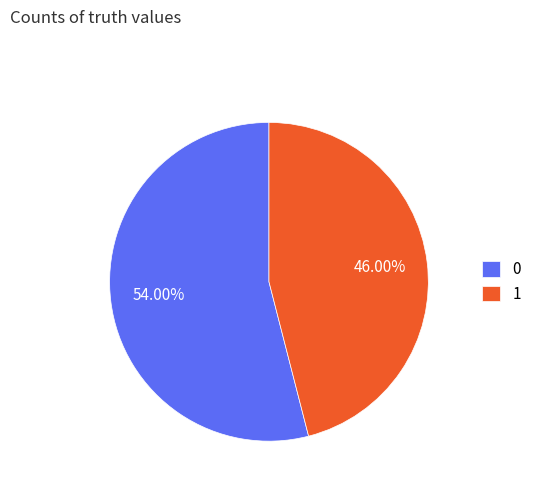

What percentage do 0 and 1 together represent?

100.0%